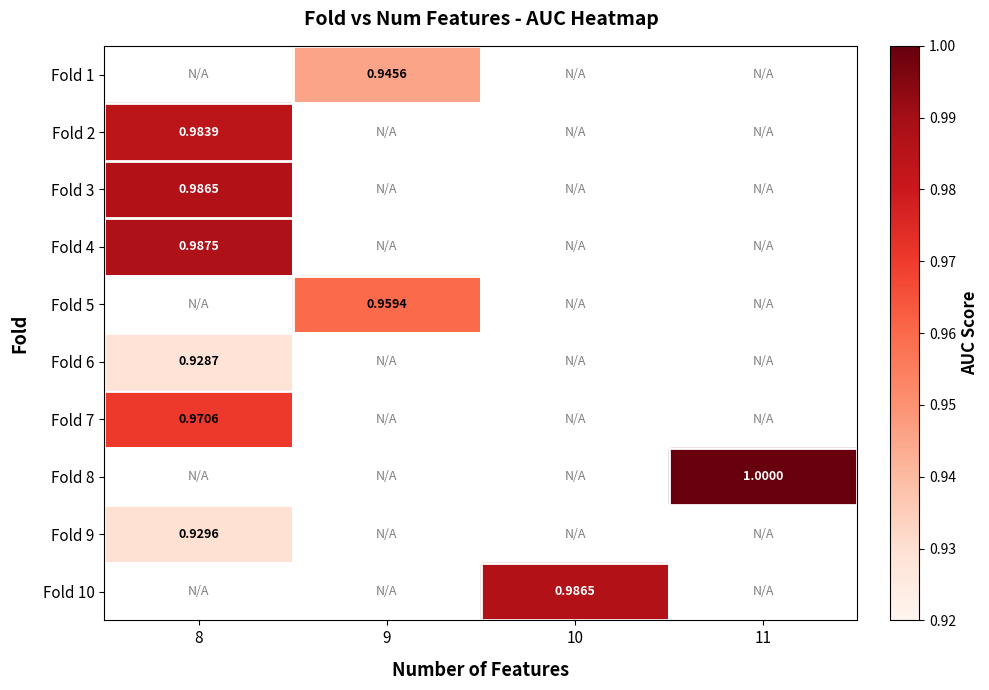

Is the value of Fold 4 at 8 greater than the value of Fold 7 at 8?

Yes